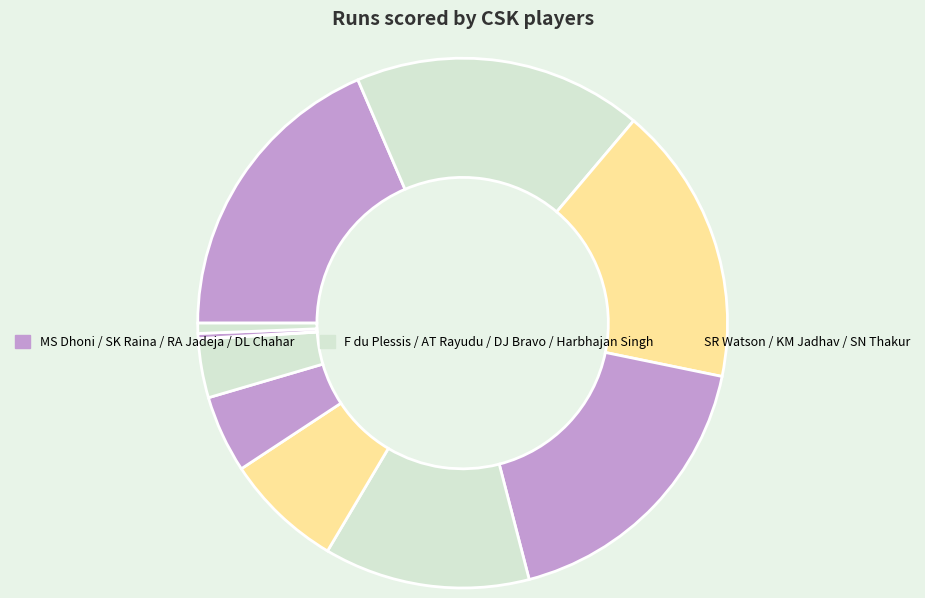

To the nearest percent, what is the difference between the largest and smallest slice percentages?

19%